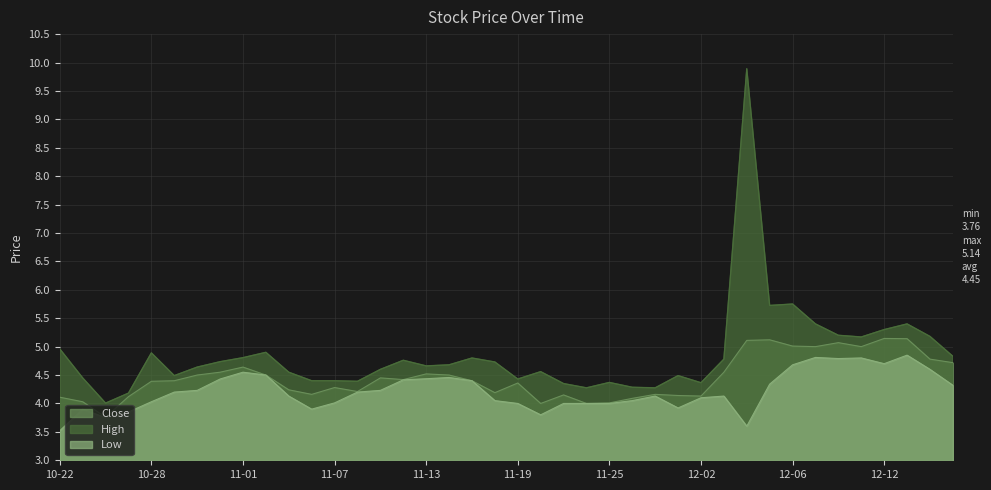

What is the approximate value of Close at 11-25?

4.0